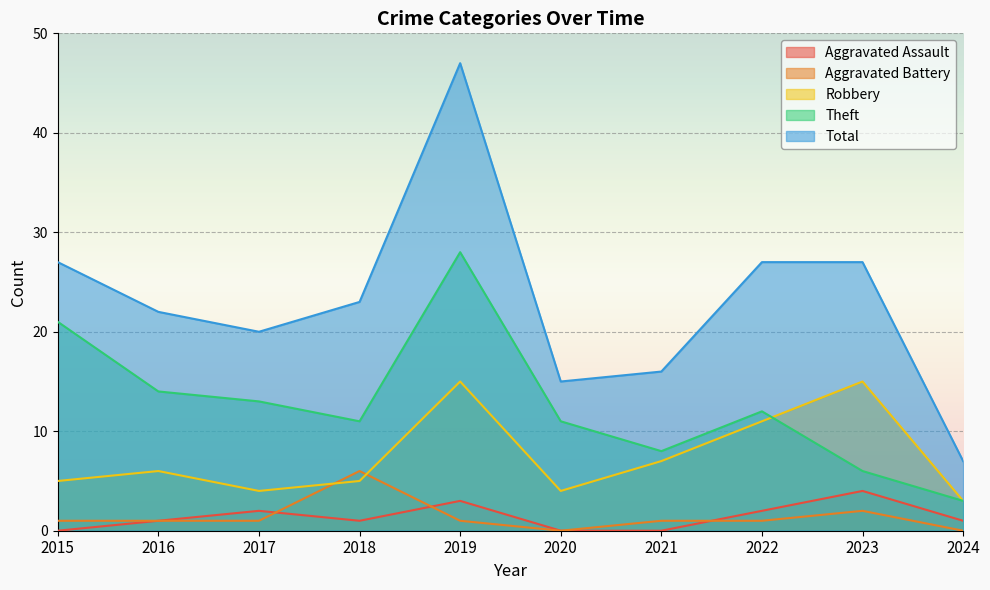

Count the number of categories in the chart.

10